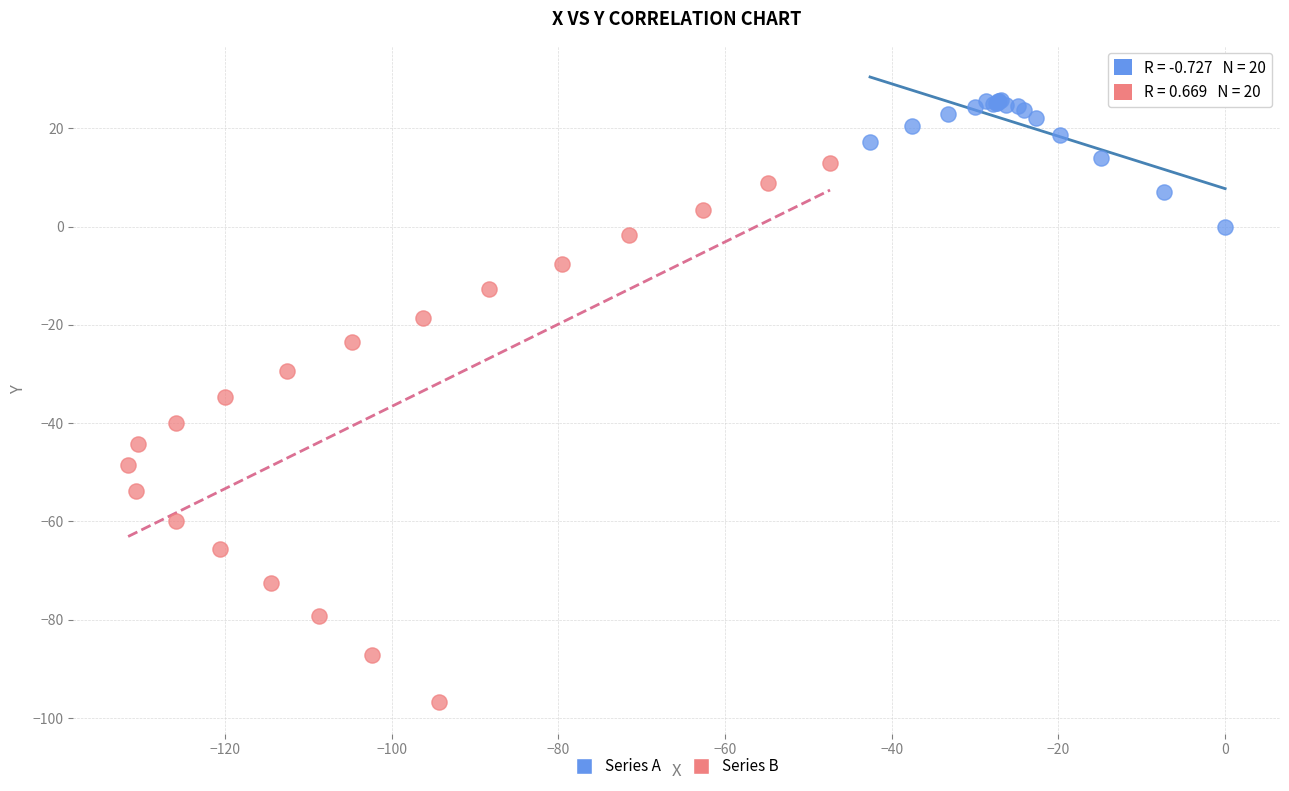

Which series reaches the maximum Y coordinate?

Series A